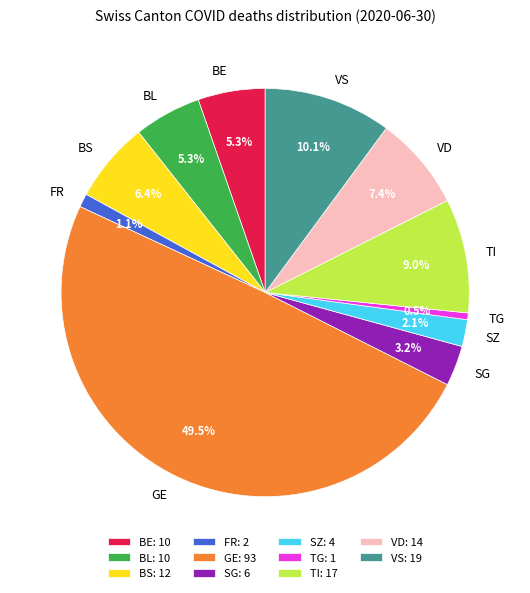

Do GE and VS together represent more than half of the pie?

Yes